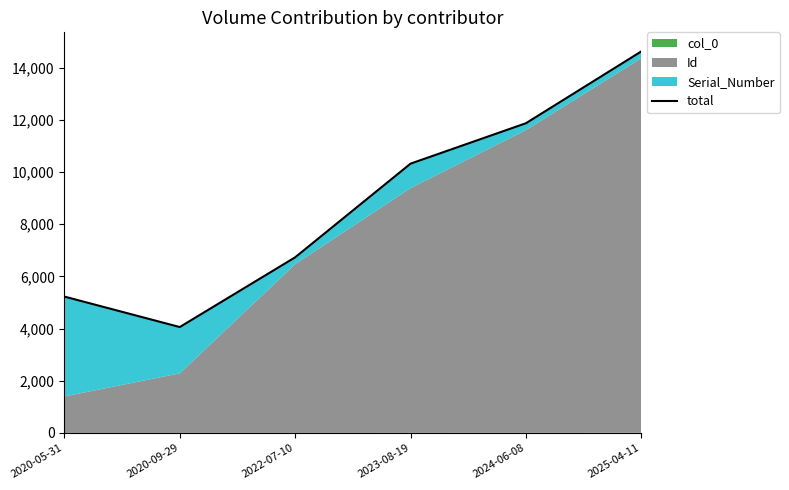

Which category has the lowest value across all series?

2020-09-29